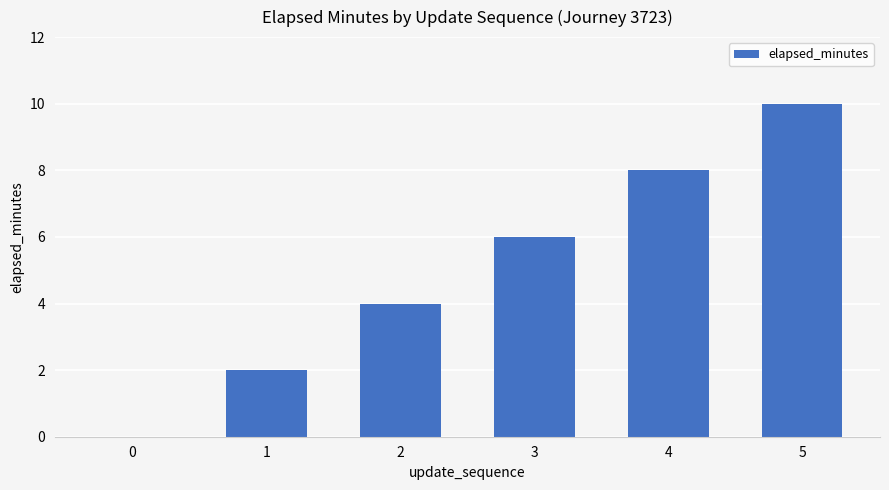

What is the maximum value shown in the chart?

10